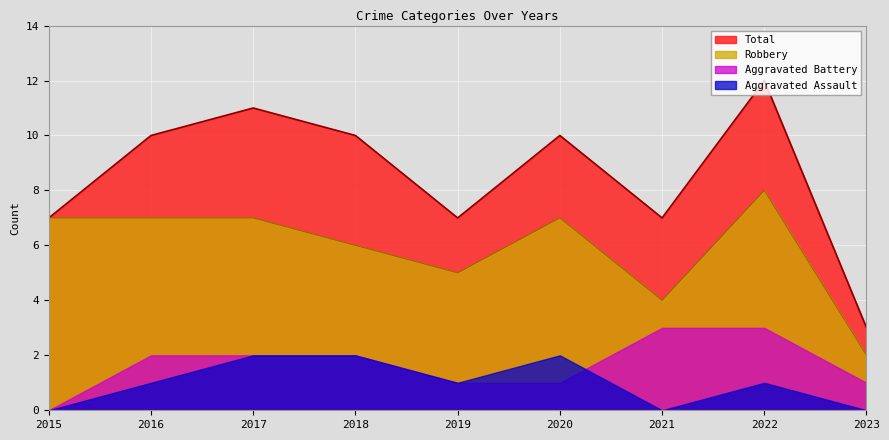

List the series in order of their peak value, highest first.

Total, Robbery, Aggravated Battery, Aggravated Assault